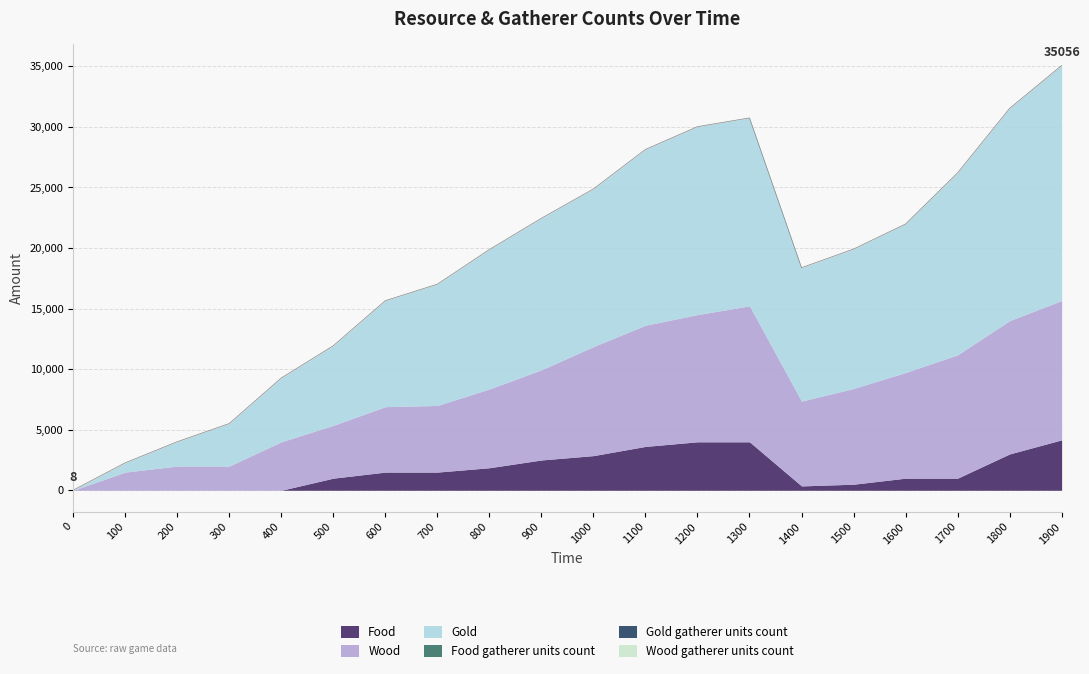

Between 700 and 1600, which is larger?

700